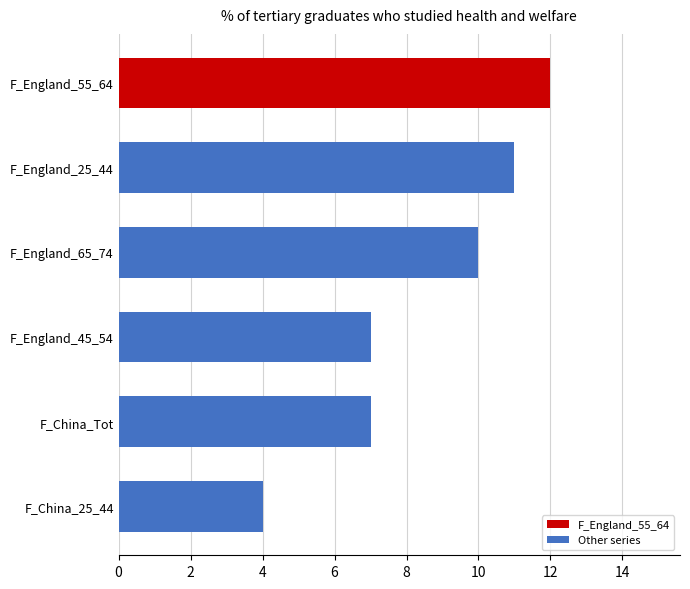

What is the ratio of the value at F_China_25_44 to the value at F_England_65_74?

0.4